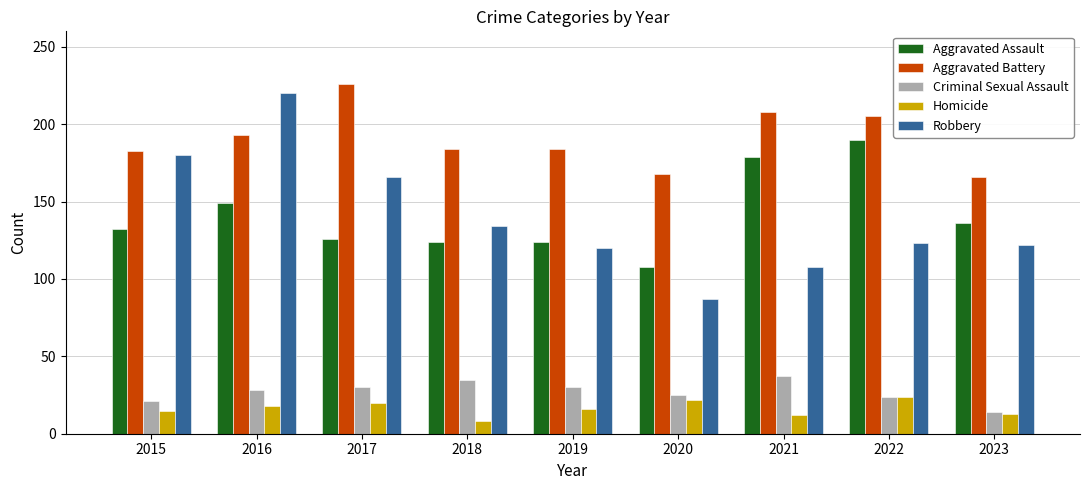

Is the value of Criminal Sexual Assault at 2015 greater than the value of Aggravated Assault at 2018?

No